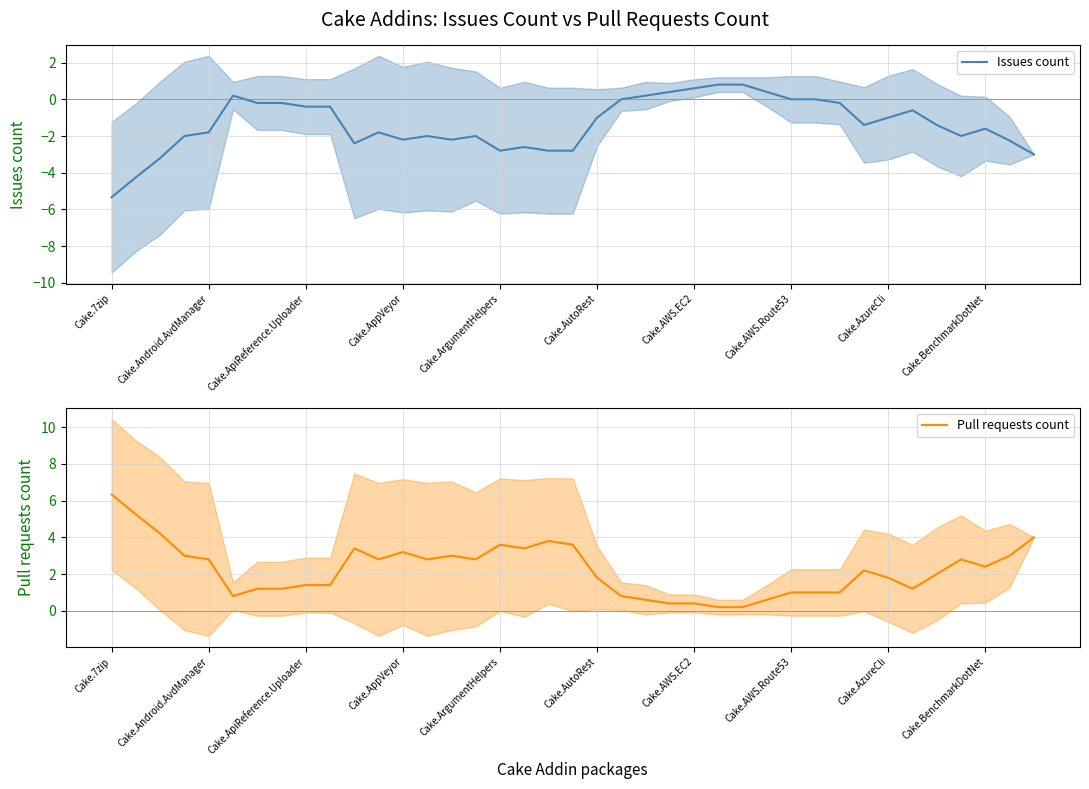

Which category has the lowest value in the Issues count series?

Cake.7zip